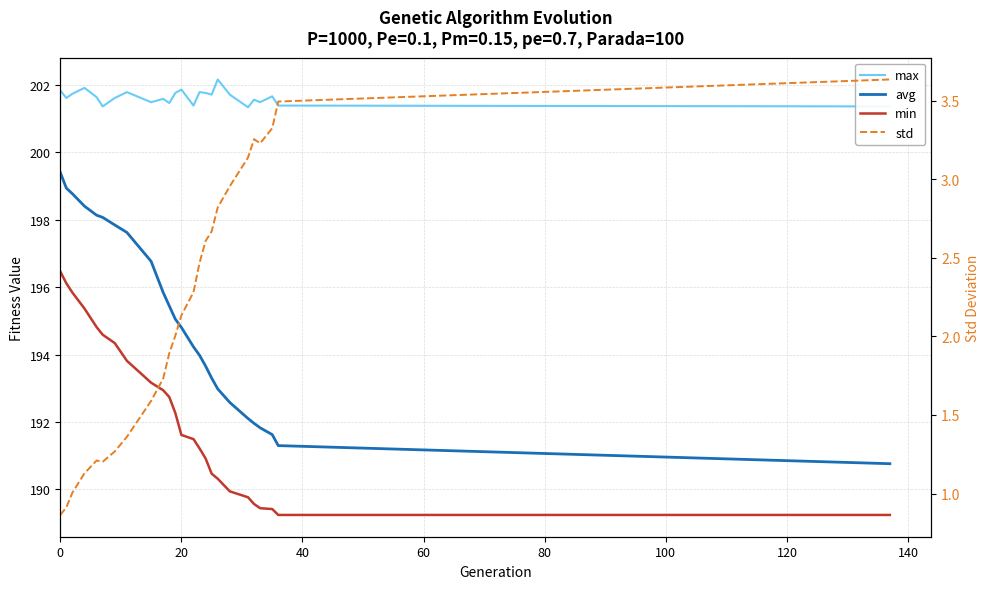

True or false: max and min intersect in this chart.

False